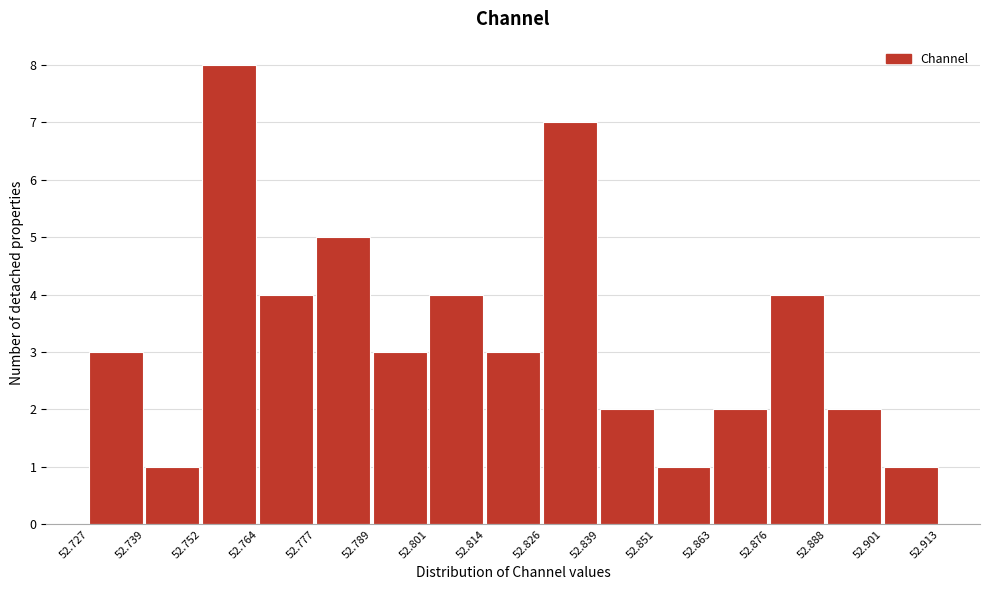

Reading left to right, transcribe this chart: for each bar, give the range it covers on the x-axis and its height. The values are not printed on the chart, so give them approximately, as read against the axis.

52.727 to 52.739: 3
52.739 to 52.752: 1
52.752 to 52.764: 8
52.764 to 52.777: 4
52.777 to 52.789: 5
52.789 to 52.801: 3
52.801 to 52.814: 4
52.814 to 52.826: 3
52.826 to 52.839: 7
52.839 to 52.851: 2
52.851 to 52.863: 1
52.863 to 52.876: 2
52.876 to 52.888: 4
52.888 to 52.901: 2
52.901 to 52.913: 1